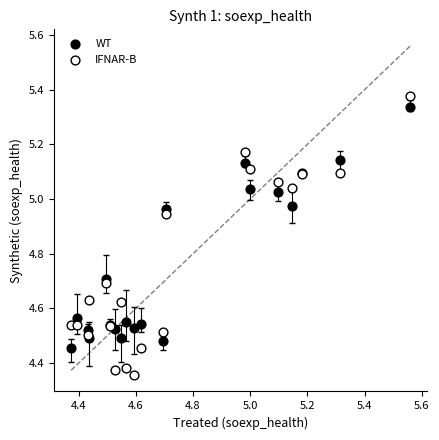

Which series contains the lowest Y value?

IFNAR-B